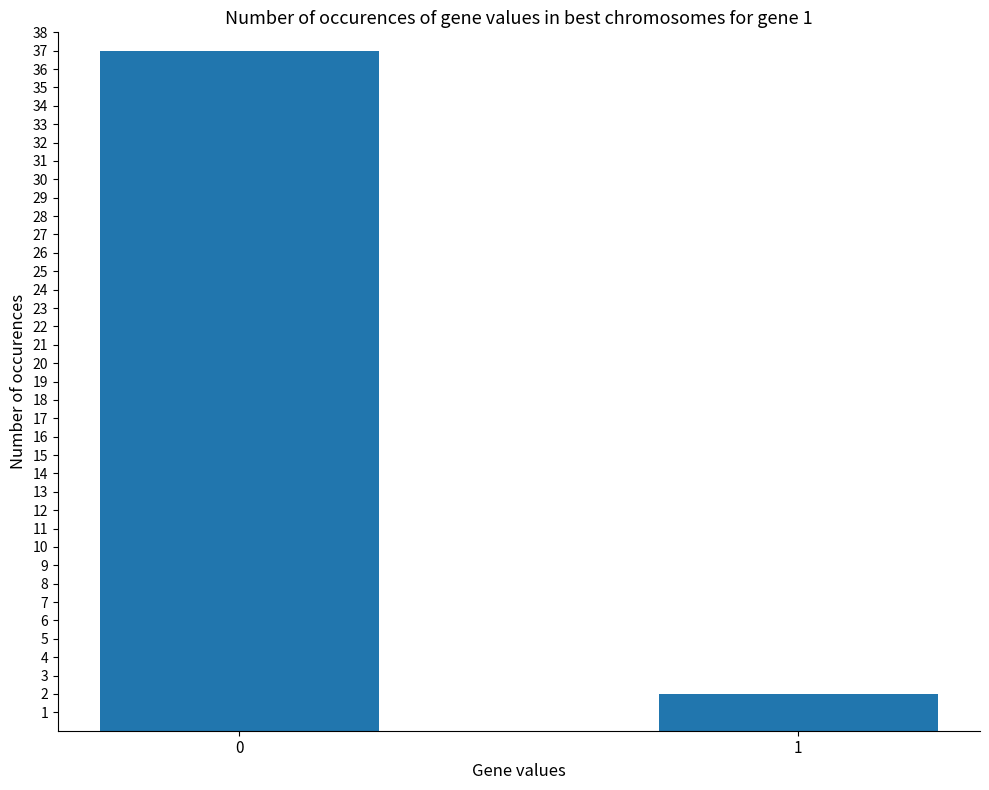

True or false: the data shows 60 at 0.

False